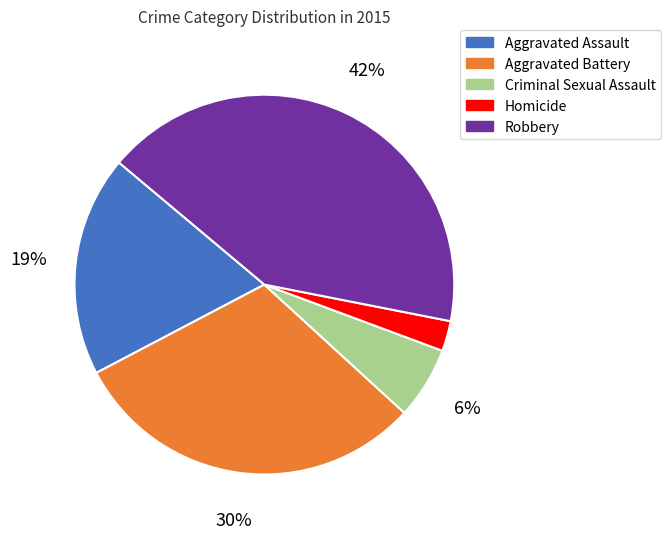

Between Robbery and Criminal Sexual Assault, which is larger?

Robbery